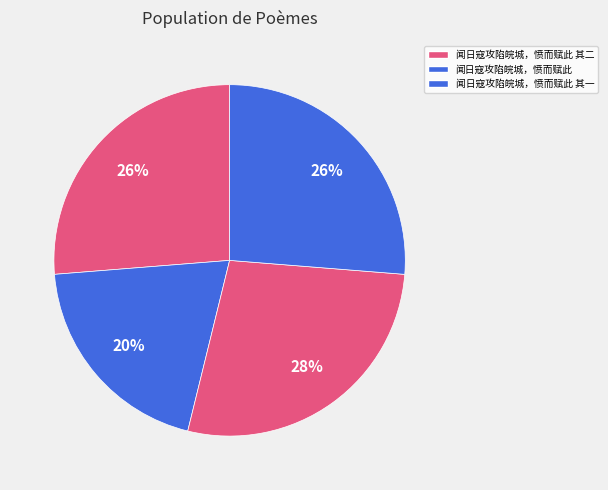

Count the number of slices in the pie.

4